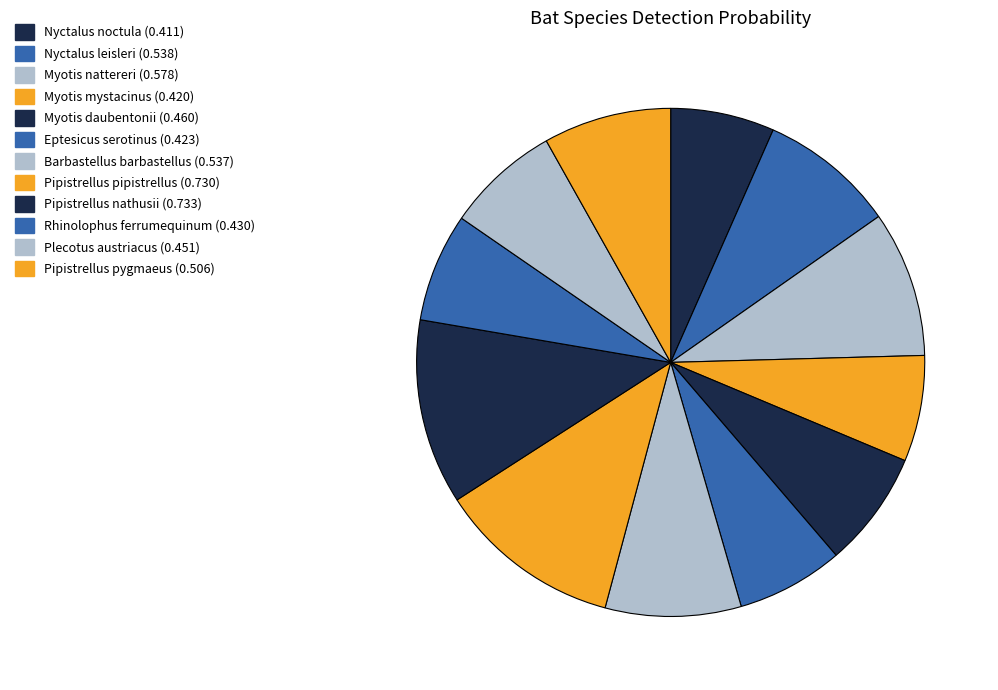

Rank the categories by value from lowest to highest.

Nyctalus noctula, Myotis mystacinus, Eptesicus serotinus, Rhinolophus ferrumequinum, Plecotus austriacus, Myotis daubentonii, Pipistrellus pygmaeus, Barbastellus barbastellus, Nyctalus leisleri, Myotis nattereri, Pipistrellus pipistrellus, Pipistrellus nathusii